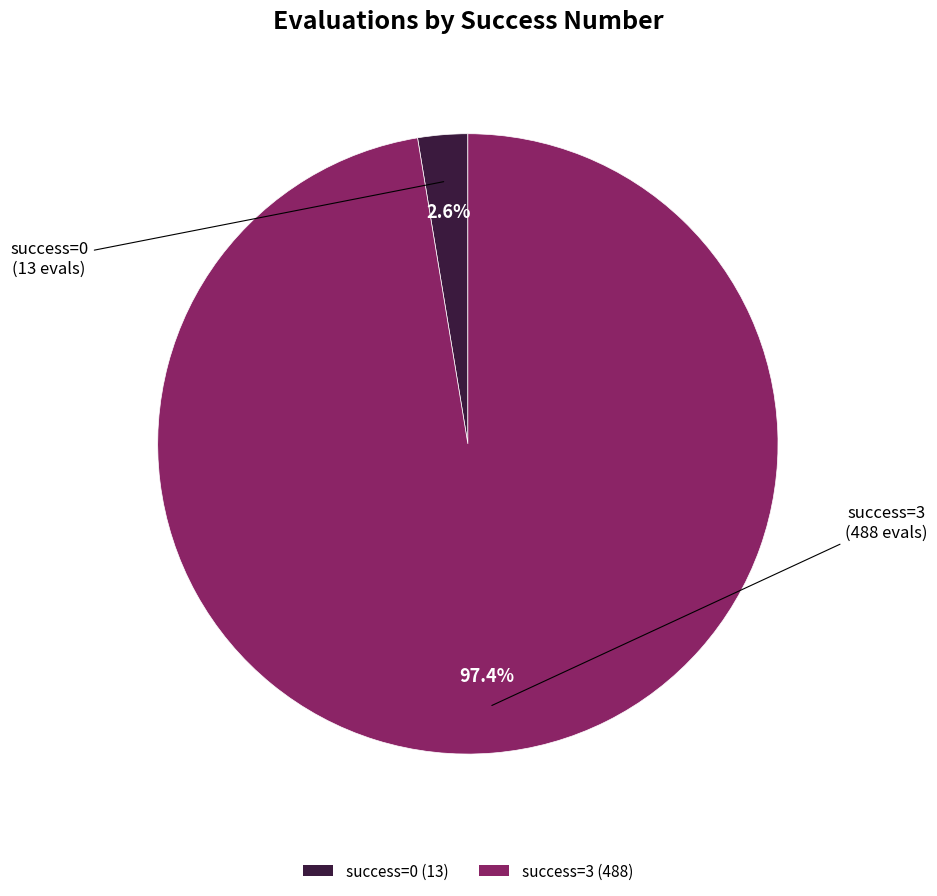

Rank the categories by value from lowest to highest.

success=0 (13), success=3 (488)